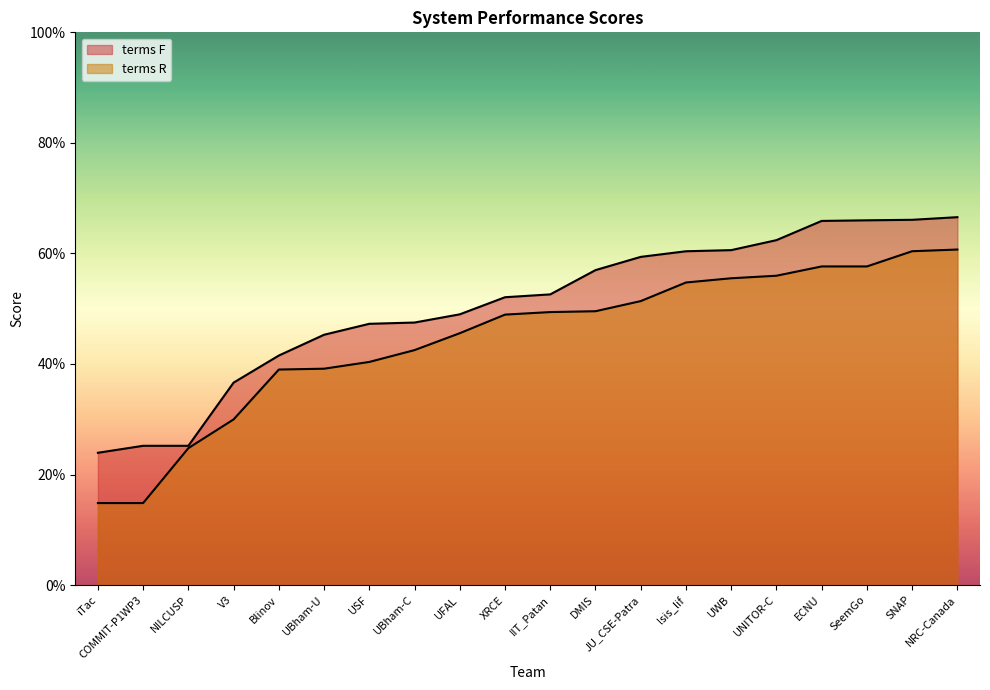

Is it true that terms F equals 0.3 at UFAL?

False